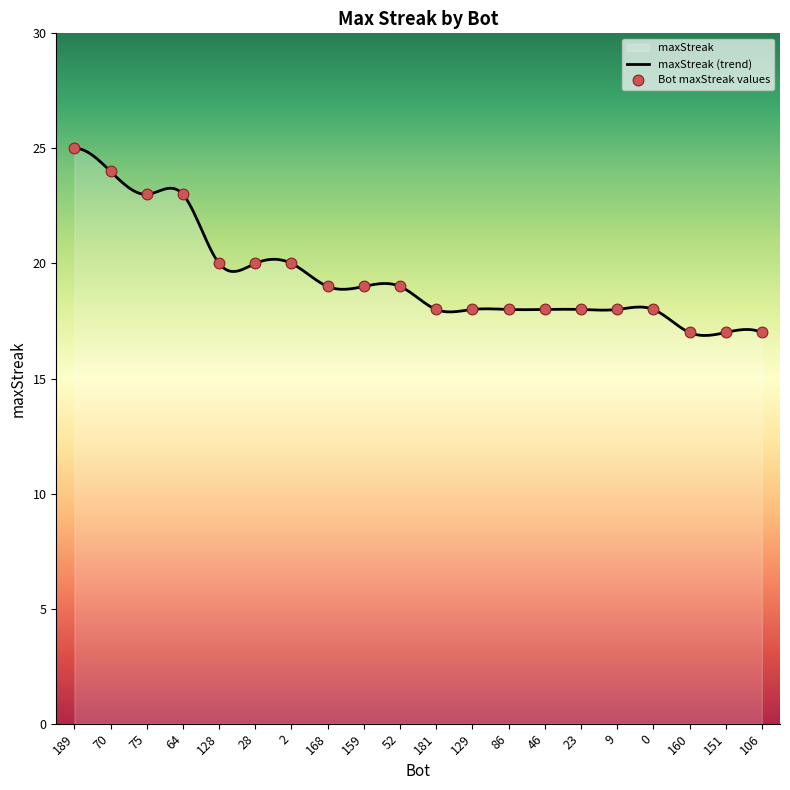

Which has a higher value, 64 or 9?

64